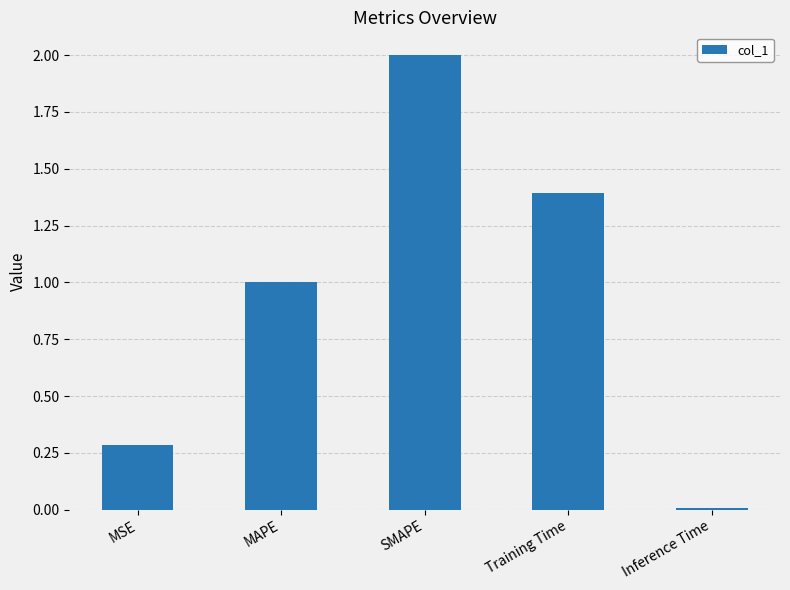

At which label is the value closest to 1?

MAPE